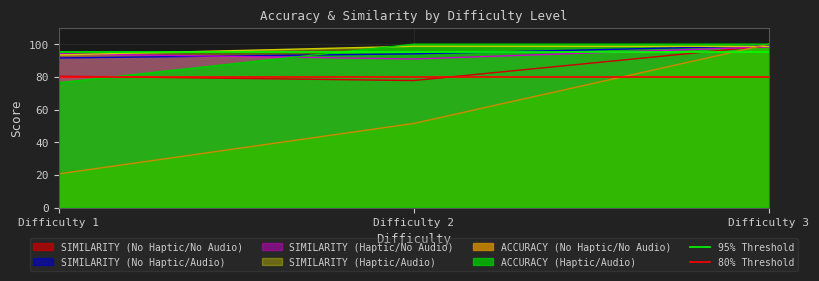

The value of ACCURACY (No Haptic/No Audio) at Difficulty 3 is 100.0. True or false?

True